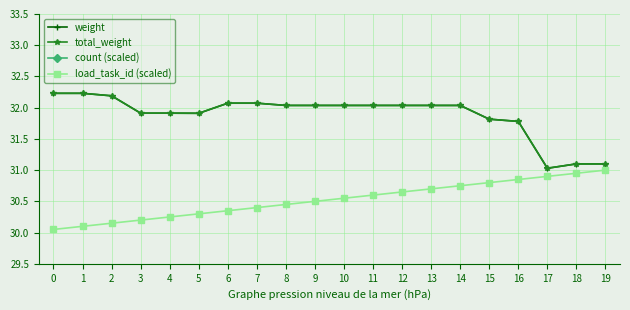

What is the lowest value of the load_task_id (scaled) series?

30.1